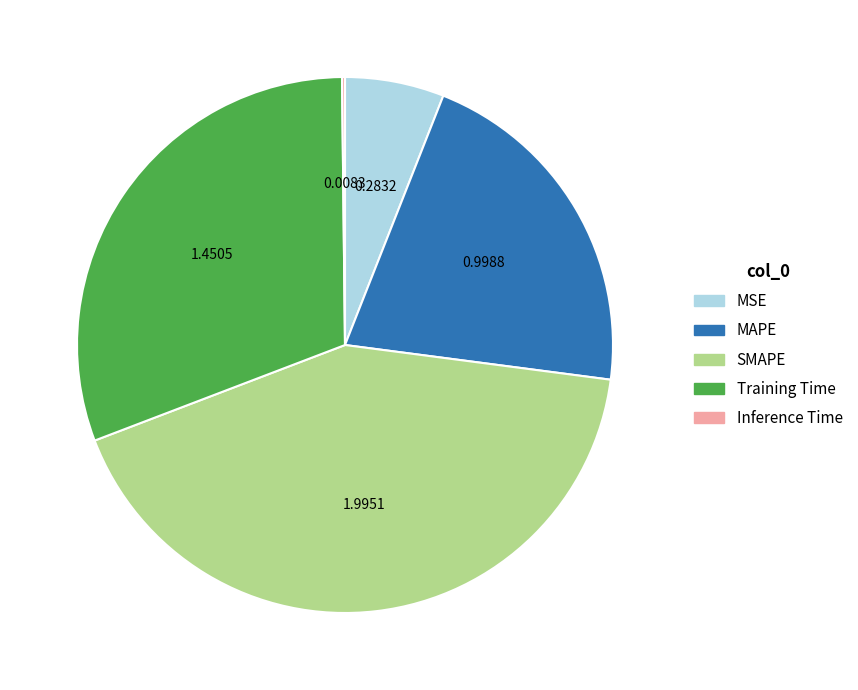

Does Training Time account for over 50% of the chart?

No